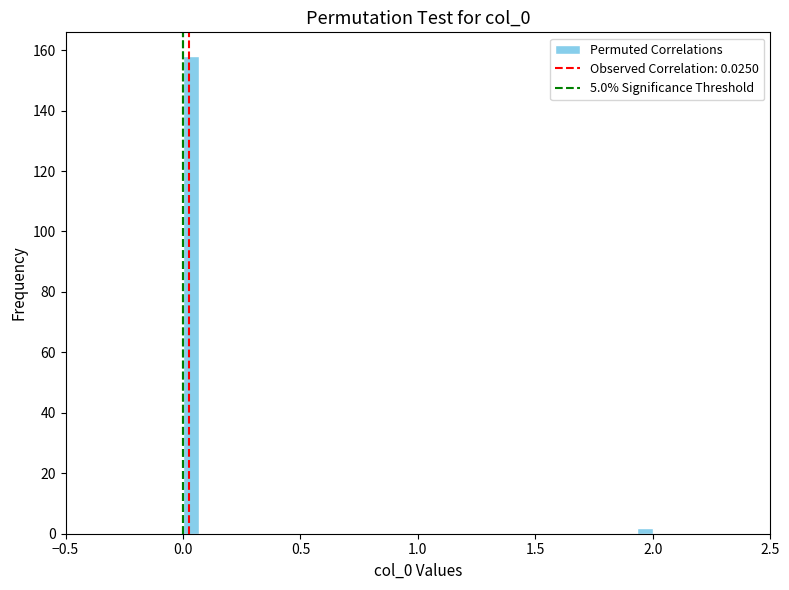

Read against the x-axis, roughly where is the centre of the tallest bar?

0.05